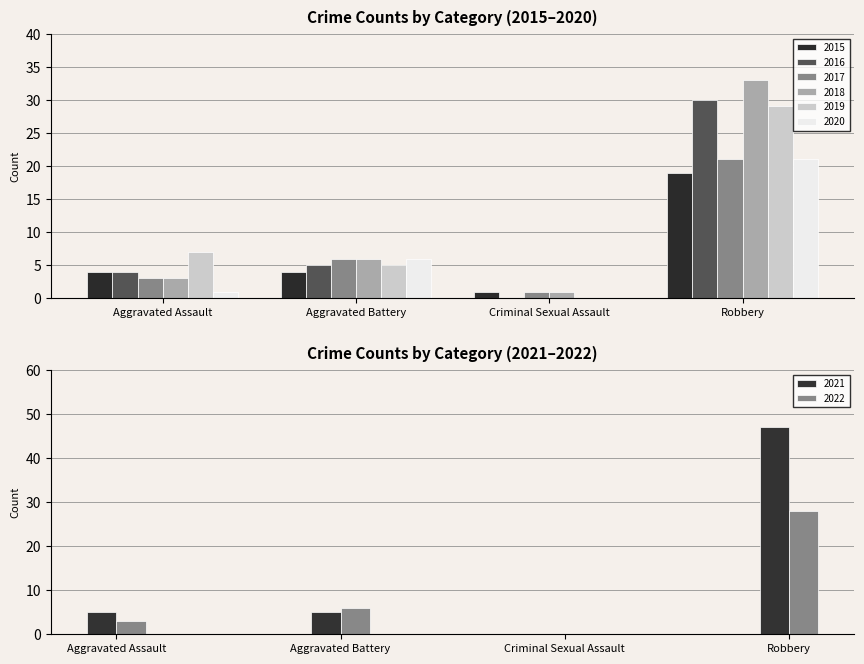

What is the label of the 3rd bar from the left?

Criminal Sexual Assault